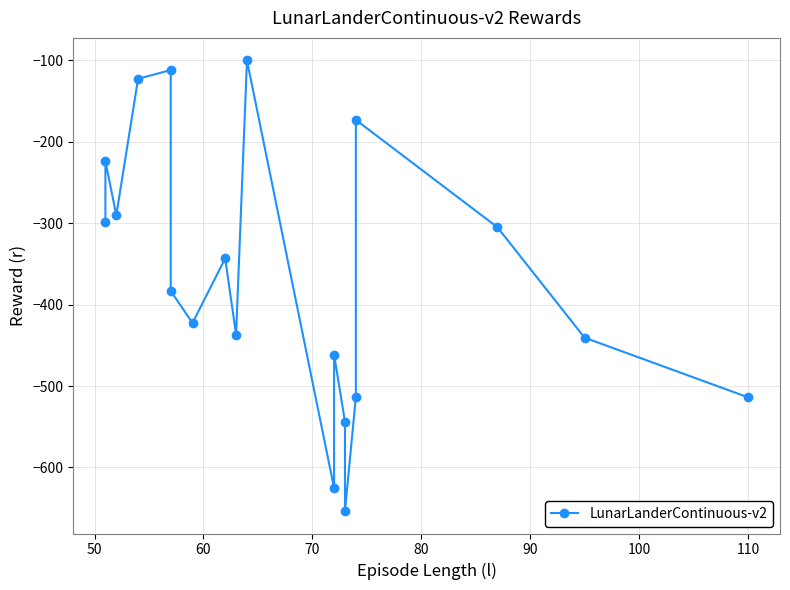

What is the value of the 1st point from the left?

-298.6